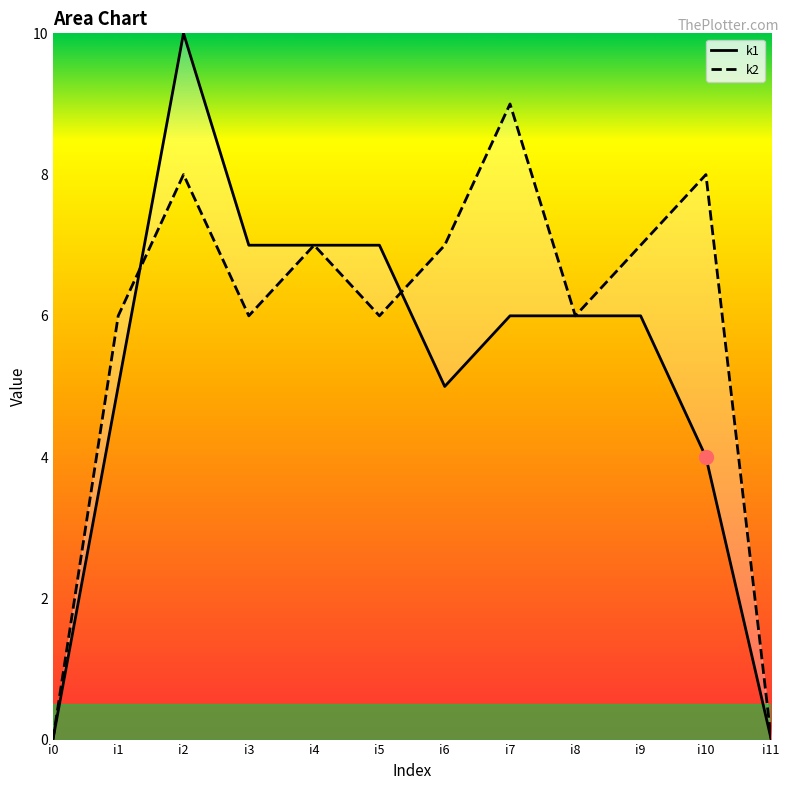

Between which two adjacent categories do k1 and k2 first intersect?

i1 and i2